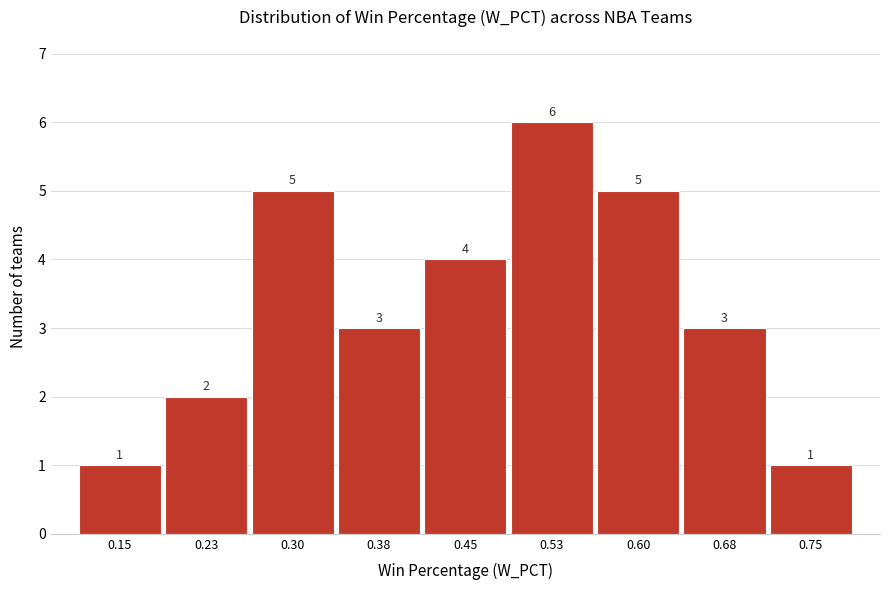

Reading left to right, list all the values displayed in this chart.

1	2	5	3	4	6	5	3	1